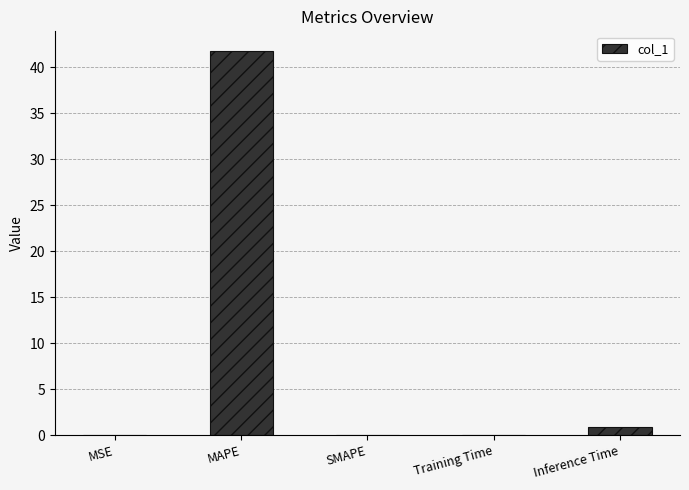

What is the sum of all values?

42.8